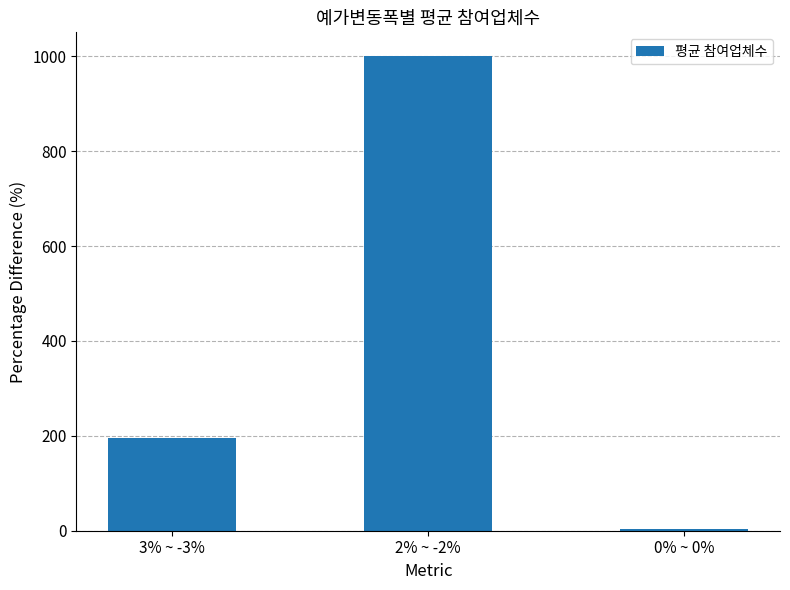

Rank the categories by value from lowest to highest.

0% ~ 0%, 3% ~ -3%, 2% ~ -2%